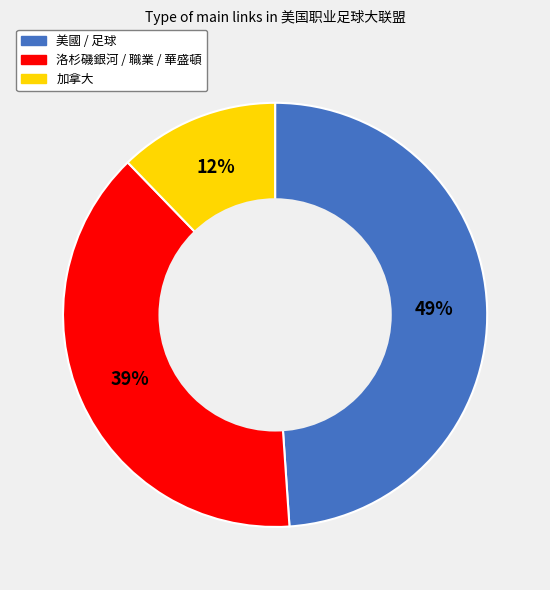

Does any single category account for the majority?

No